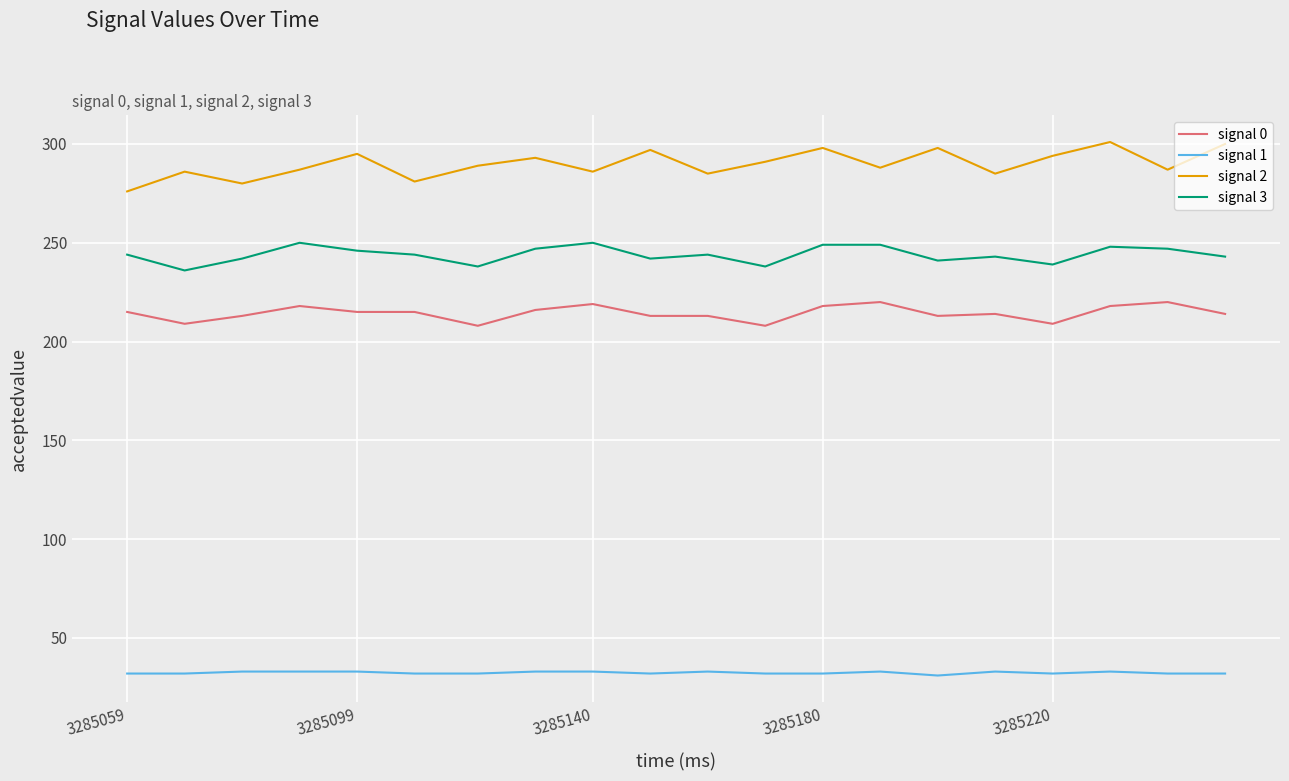

True or false: signal 3 and signal 1 cross at least once.

False